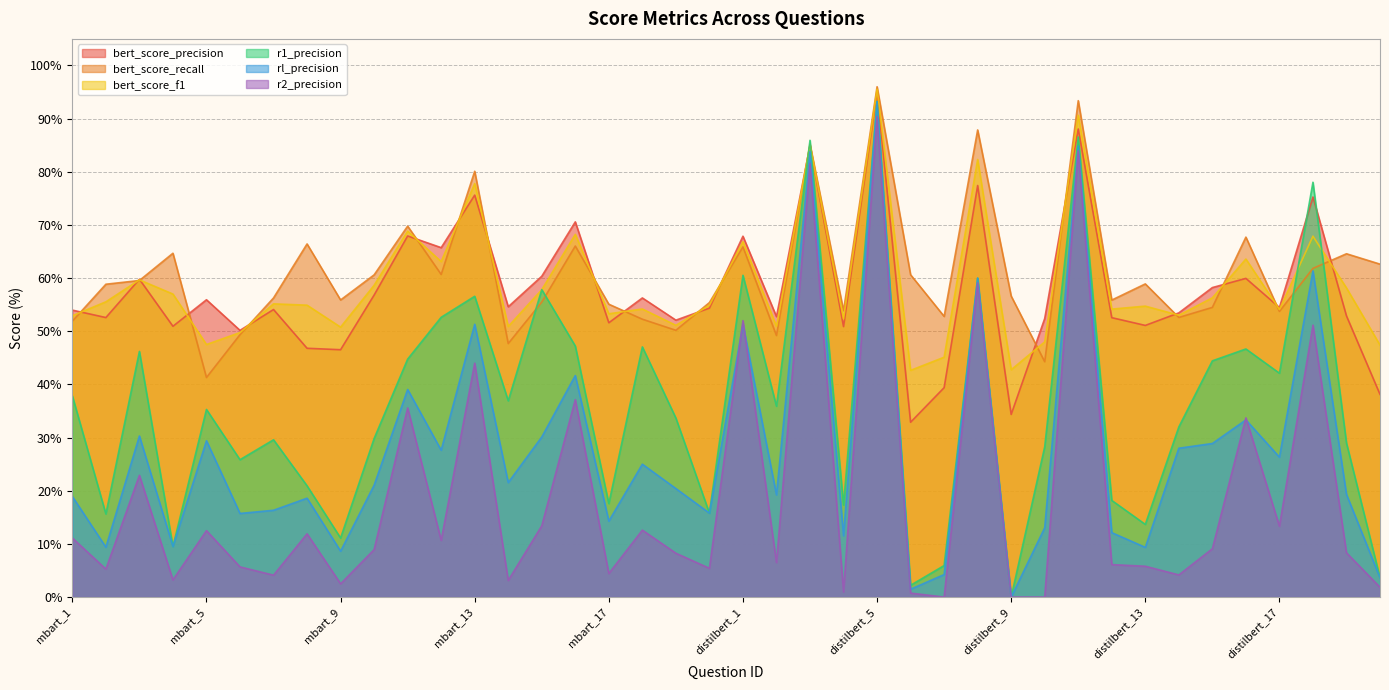

Between distilbert_10 and distilbert_15, which is larger?

distilbert_15